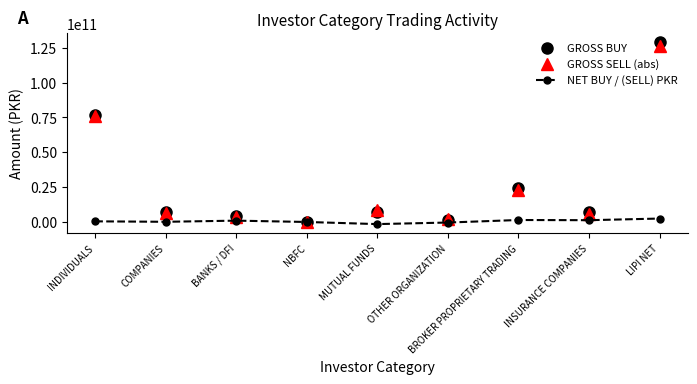

What is the greatest value displayed?

128756367070